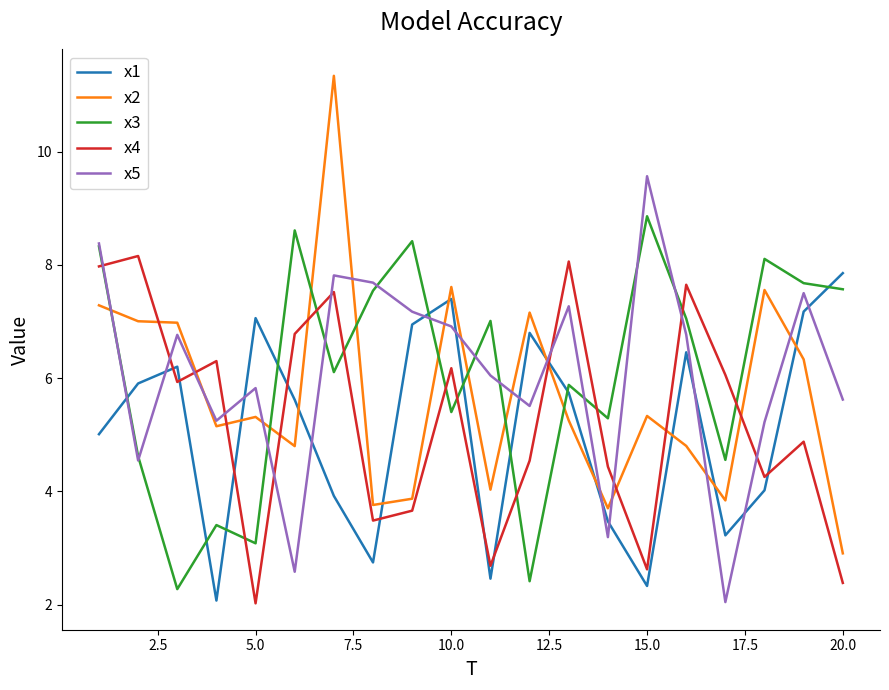

True or false: x1 and x5 cross at least once.

True